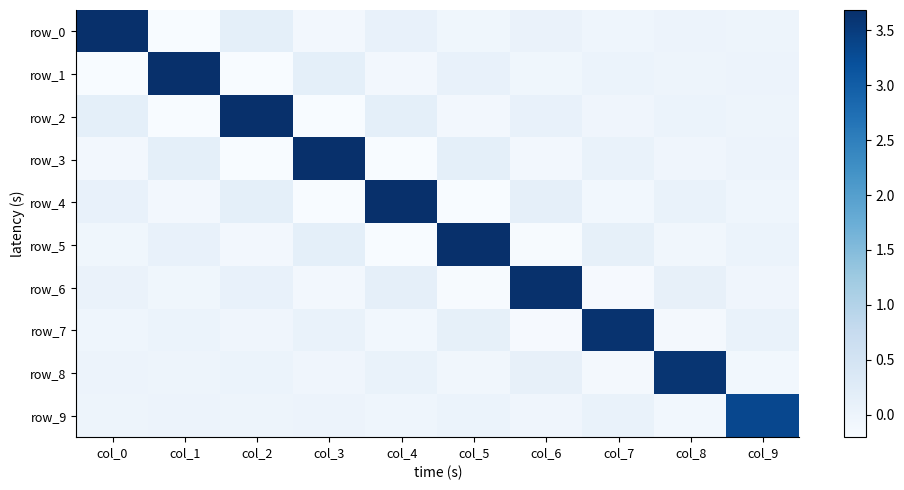

At which label does row_6 reach its peak?

col_6